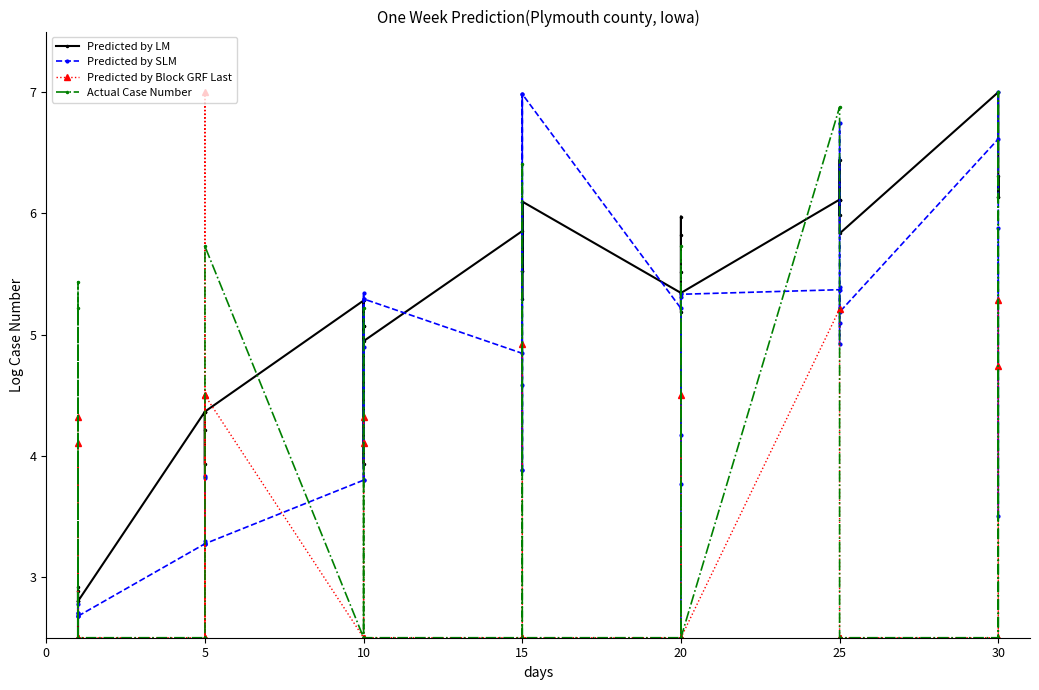

What is the difference between the highest and lowest values at 20?

2.5